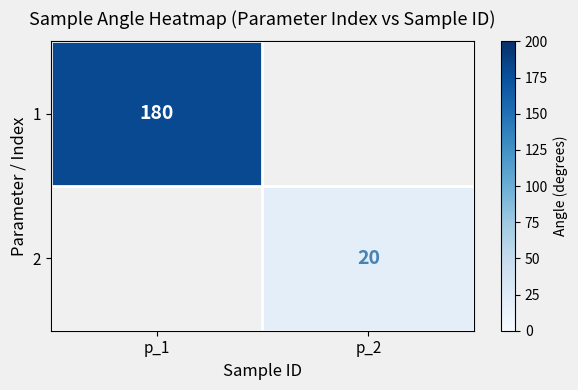

The 1 series shows 180 at p_1. True or false?

True